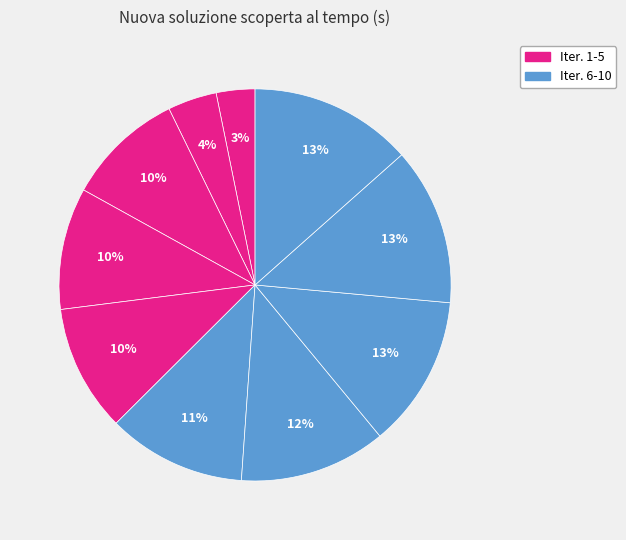

To the nearest percent, what is the average slice percentage?

10%